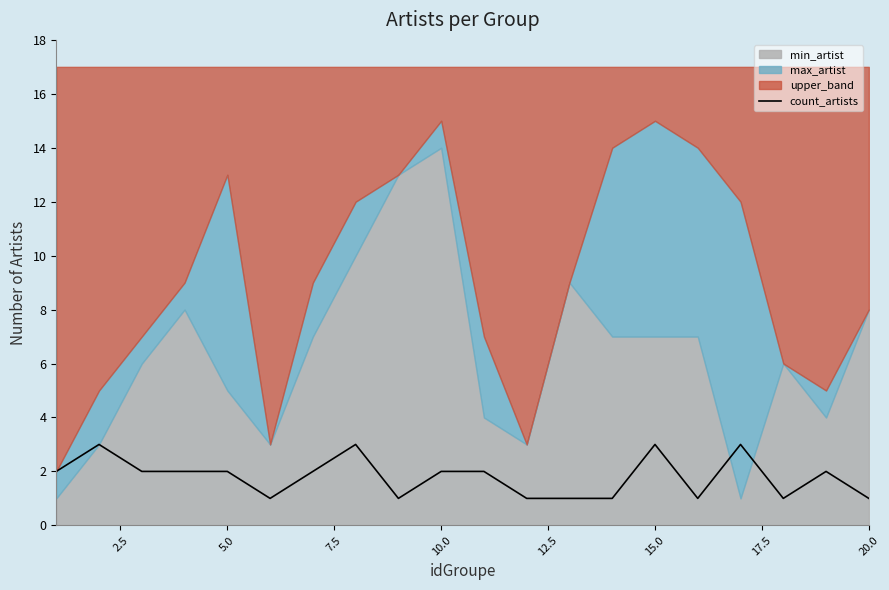

The value of count_artists at 20.0 is 0. True or false?

False